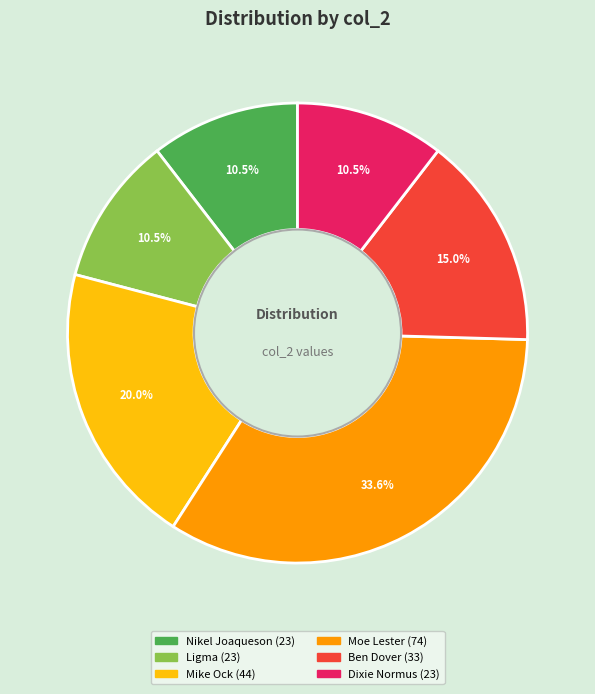

To the nearest percent, what is the average slice percentage?

17%